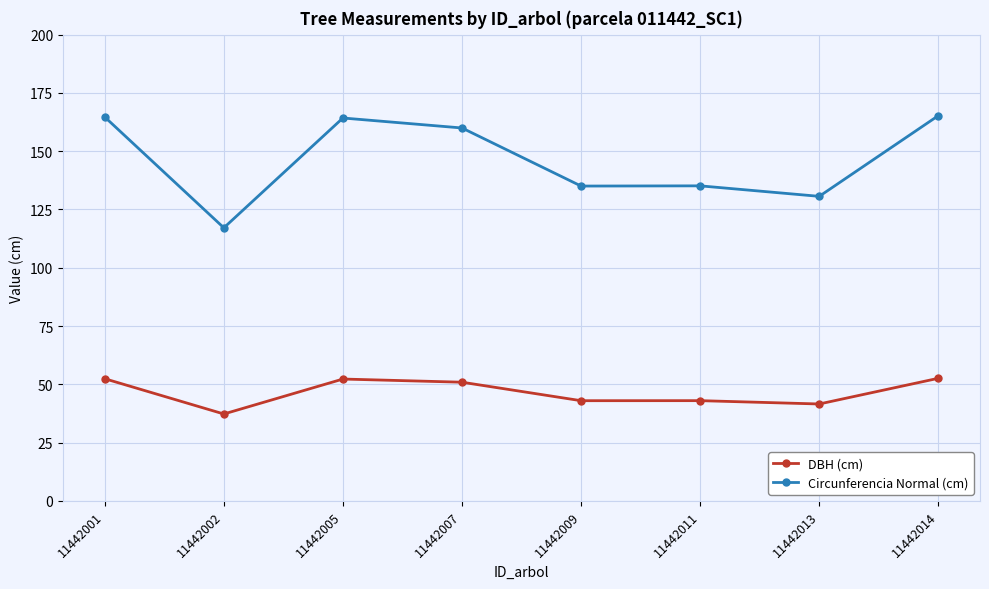

Where is Circunferencia Normal (cm) nearest to the value 141?

11442011